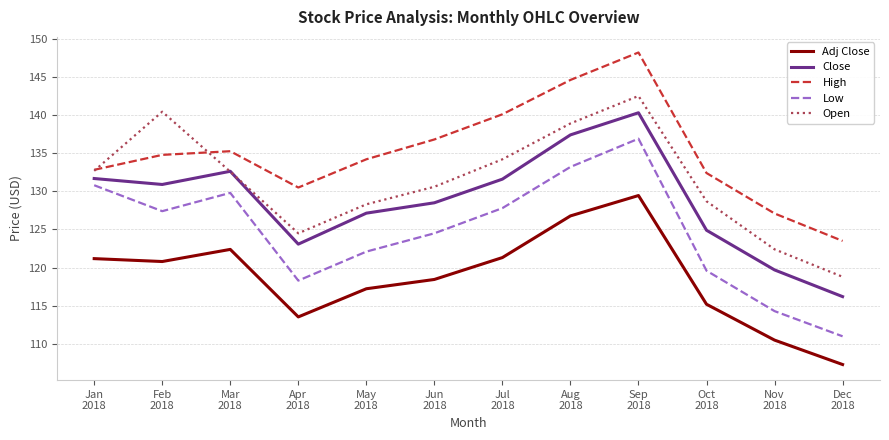

Which series has the largest total across all categories?

High